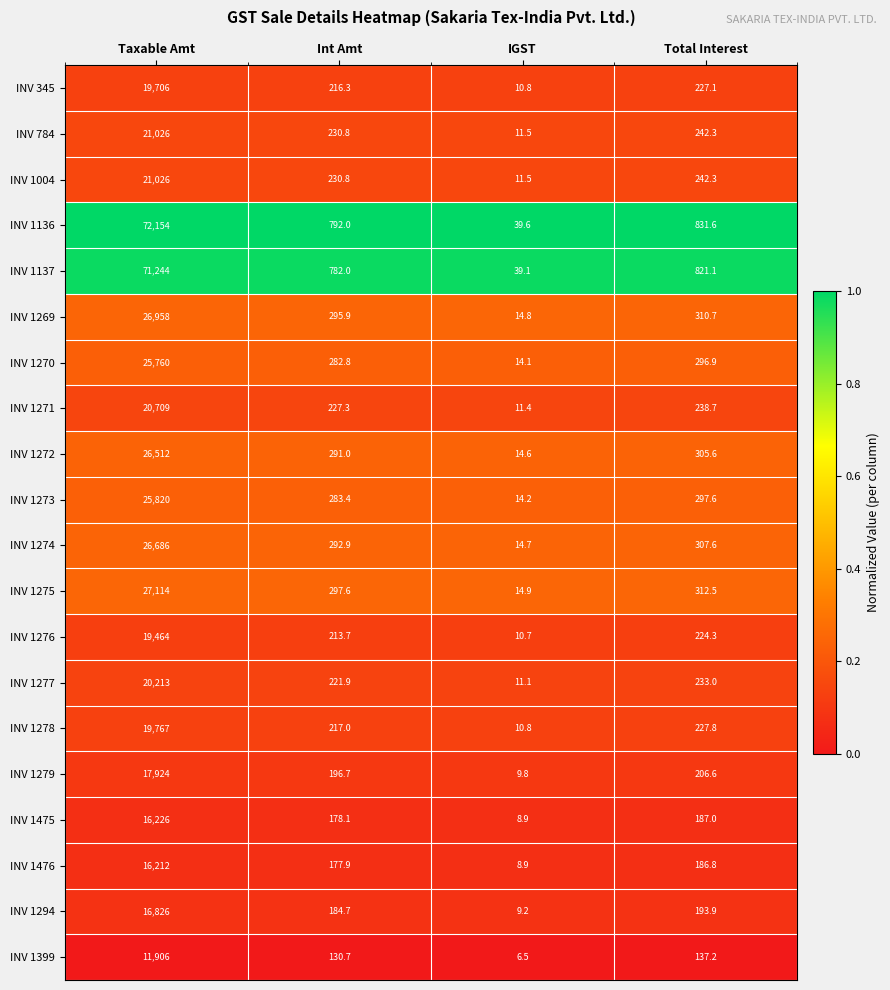

The INV 1271 series shows 11.4 at IGST. True or false?

True